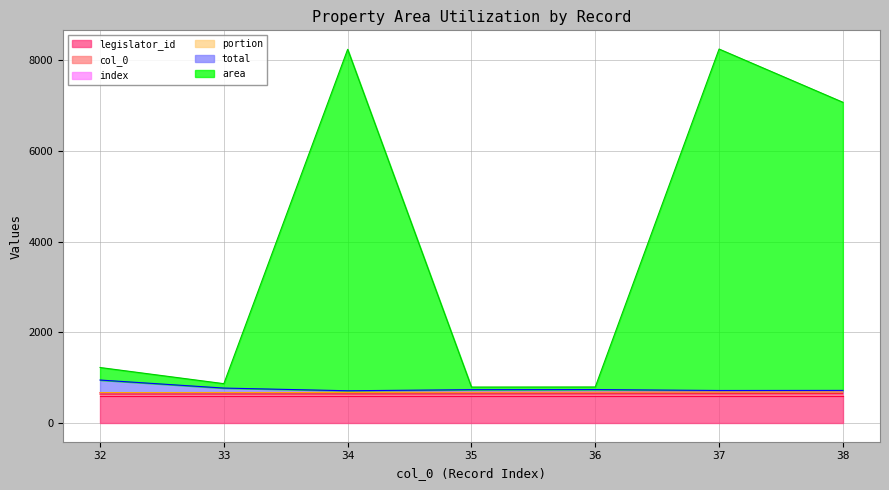

Is it true that index equals 144.3 at 32?

False